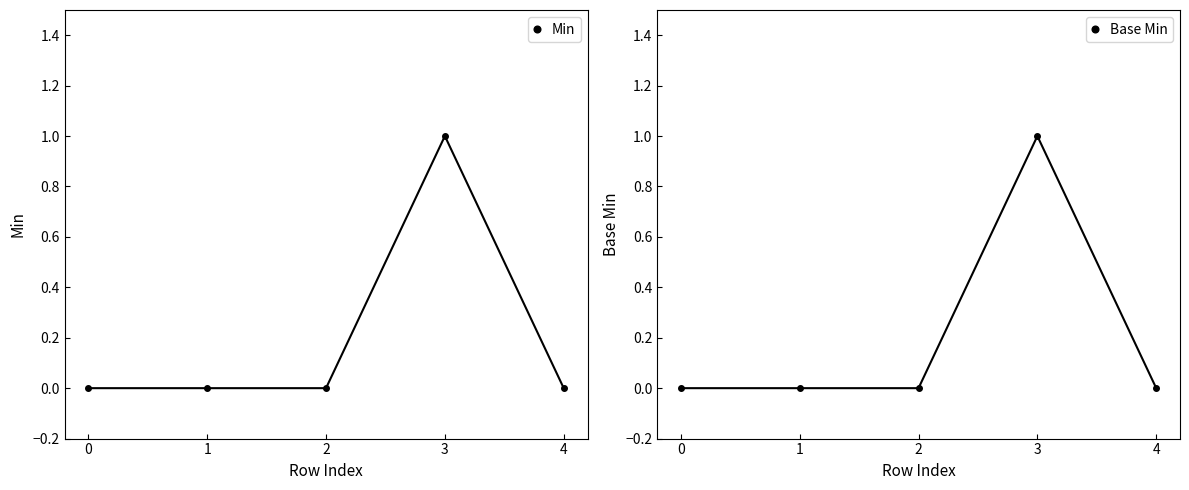

What is the difference between the Min values at 3 and 1?

1